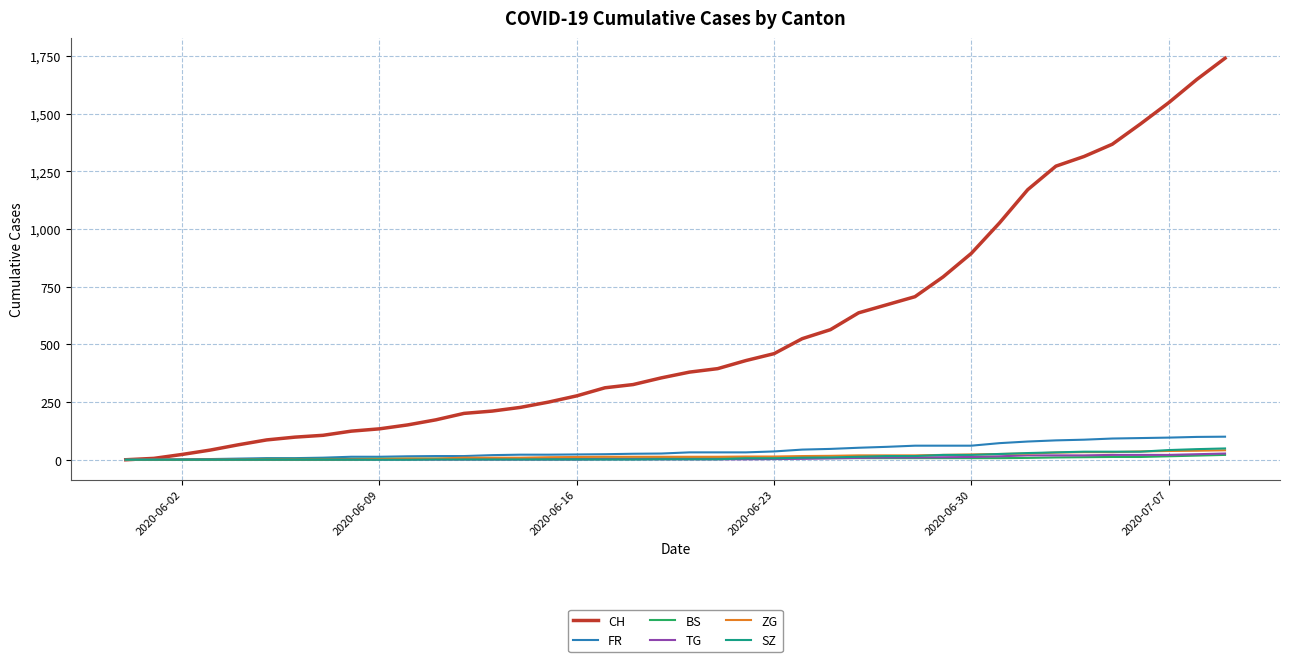

Which series has the largest total across all categories?

CH